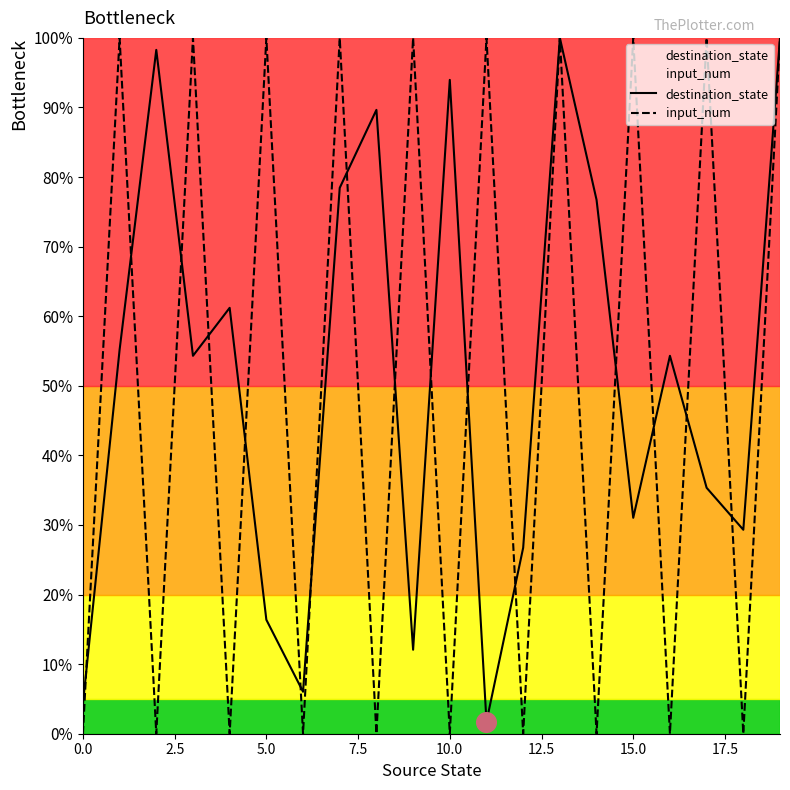

At how many categories does at least one series exceed 0?

20